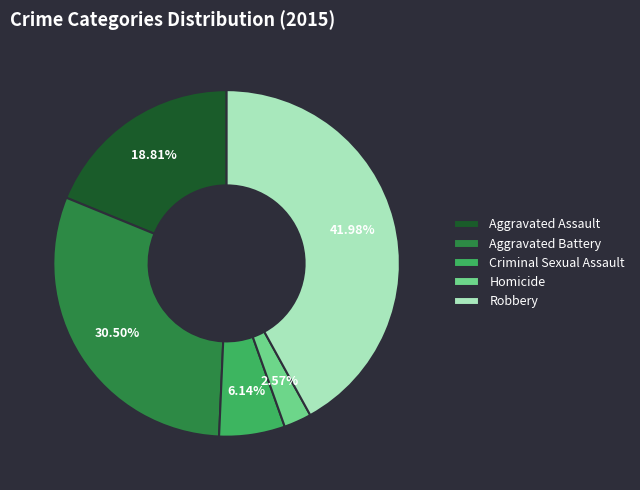

To the nearest percent, what is the difference between the Homicide and Aggravated Assault slice percentages?

16%